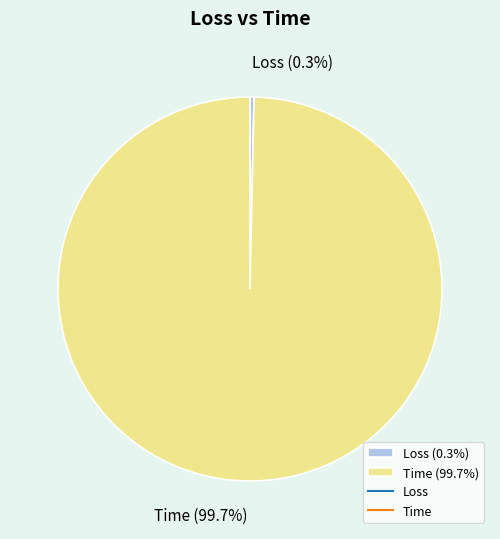

Is it true that Time is 100% of the pie?

True